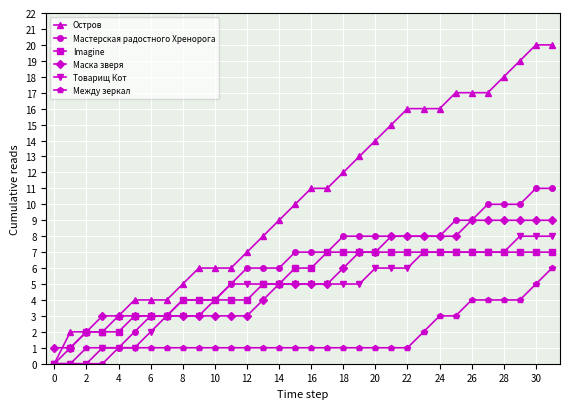

Which series has the largest range (max minus min)?

Остров